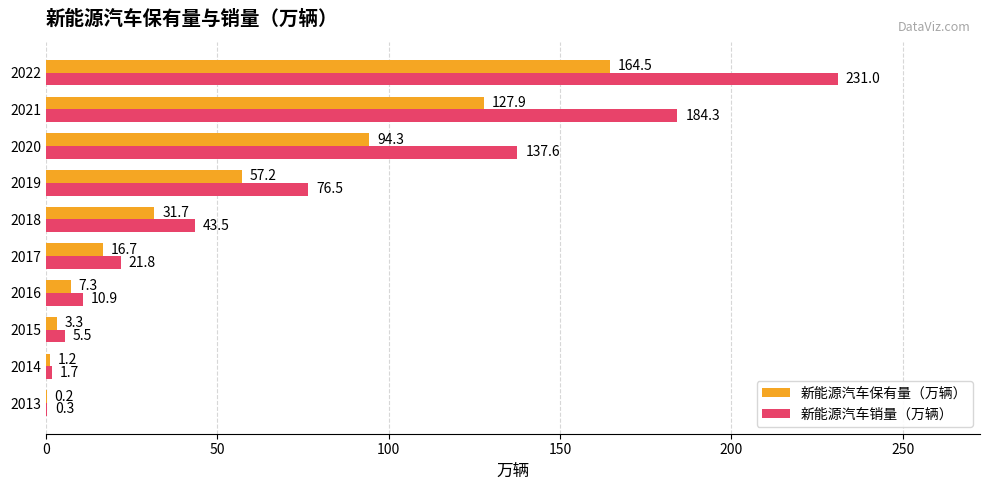

Which series has the largest total across all categories?

新能源汽车销量（万辆）